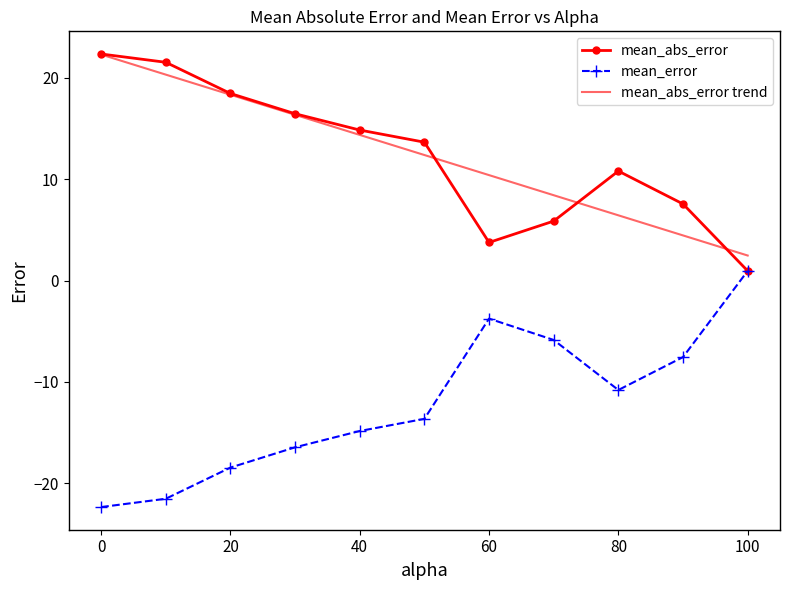

What is the average value of the mean_abs_error series?

12.4